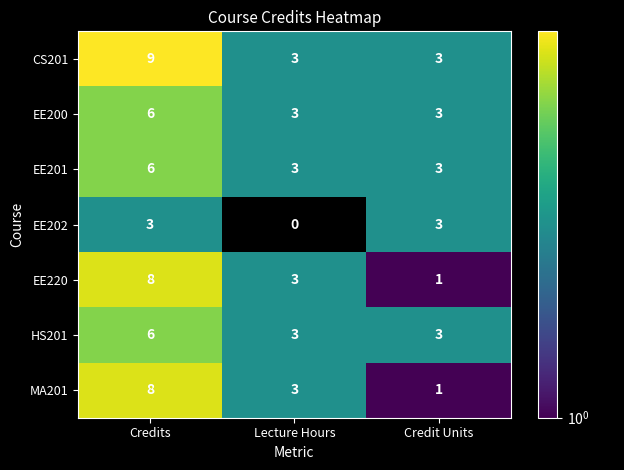

Reading left to right, list all the values displayed in this chart.

CS201: Credits=9	Lecture Hours=3	Credit Units=3
EE200: Credits=6	Lecture Hours=3	Credit Units=3
EE201: Credits=6	Lecture Hours=3	Credit Units=3
EE202: Credits=3	Lecture Hours=0	Credit Units=3
EE220: Credits=8	Lecture Hours=3	Credit Units=1
HS201: Credits=6	Lecture Hours=3	Credit Units=3
MA201: Credits=8	Lecture Hours=3	Credit Units=1